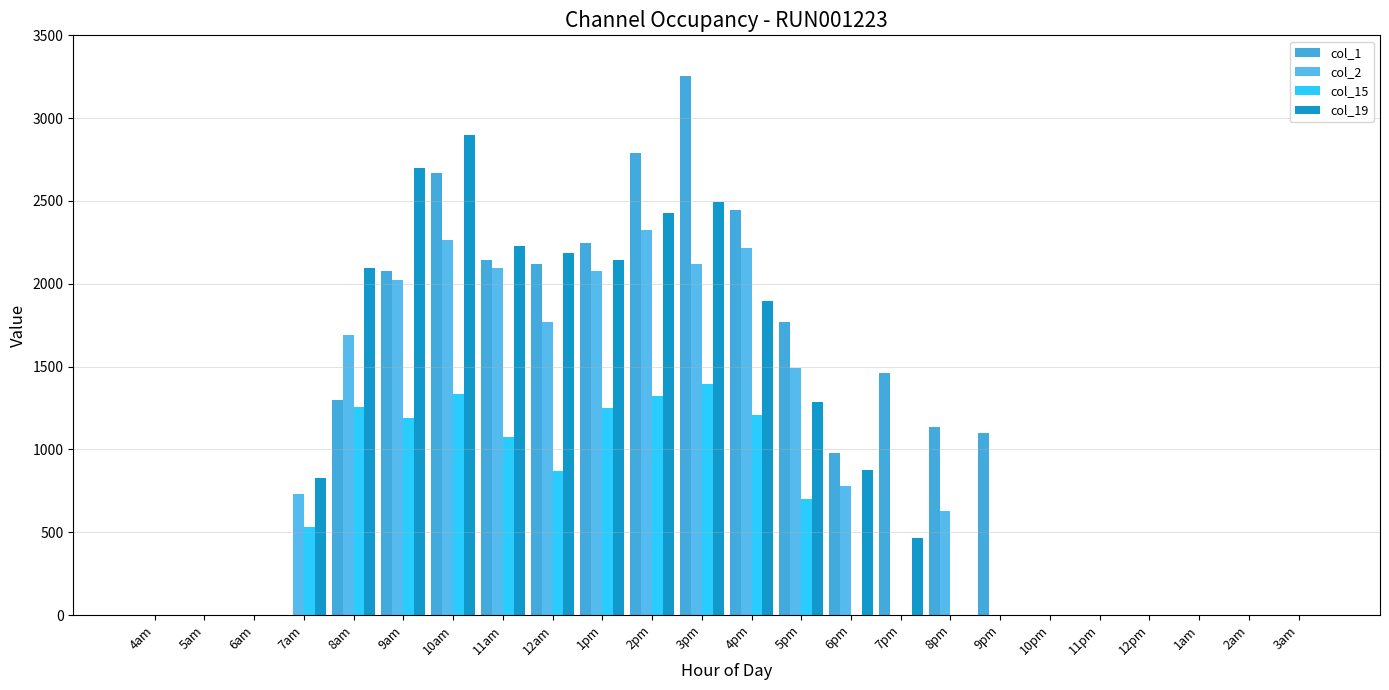

Rank the series by their maximum value, from lowest to highest.

col_15, col_2, col_19, col_1